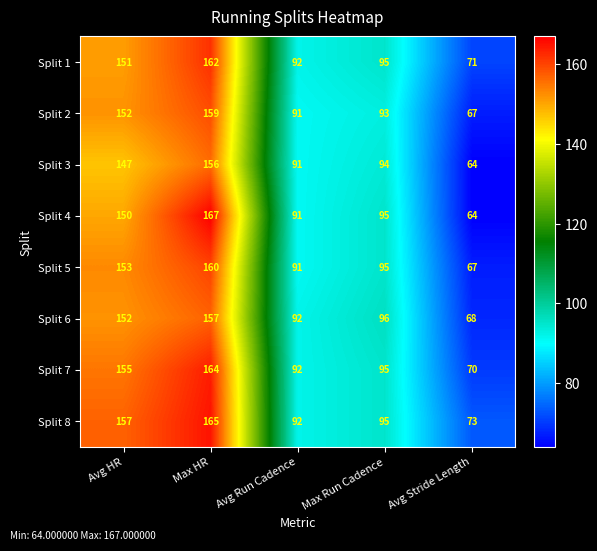

Is it true that Split 3 equals 64 at Avg Stride Length?

True